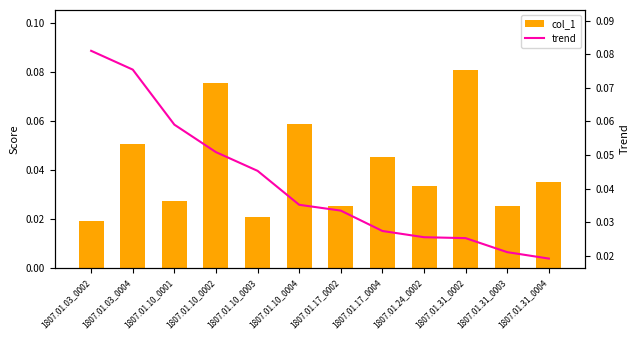

What is the label of the 6th bar from the right?

1807.01.17_0002